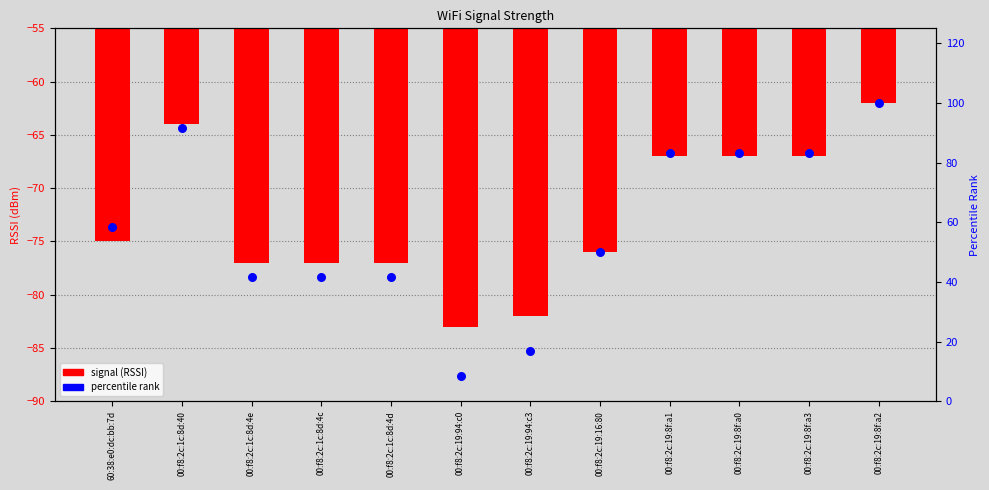

What are all the series names shown in the legend?

signal (RSSI), percentile rank